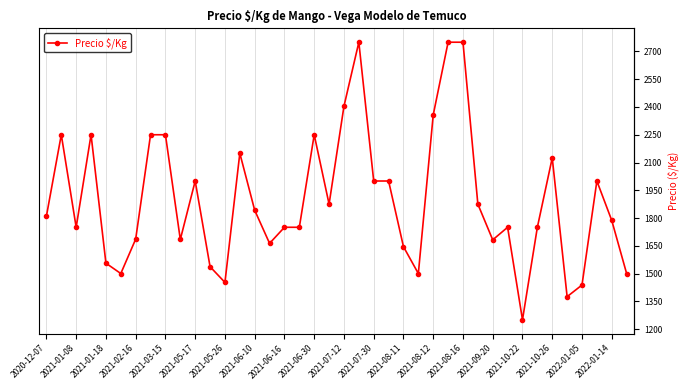

What is the value of the 8th point from the left?

2250